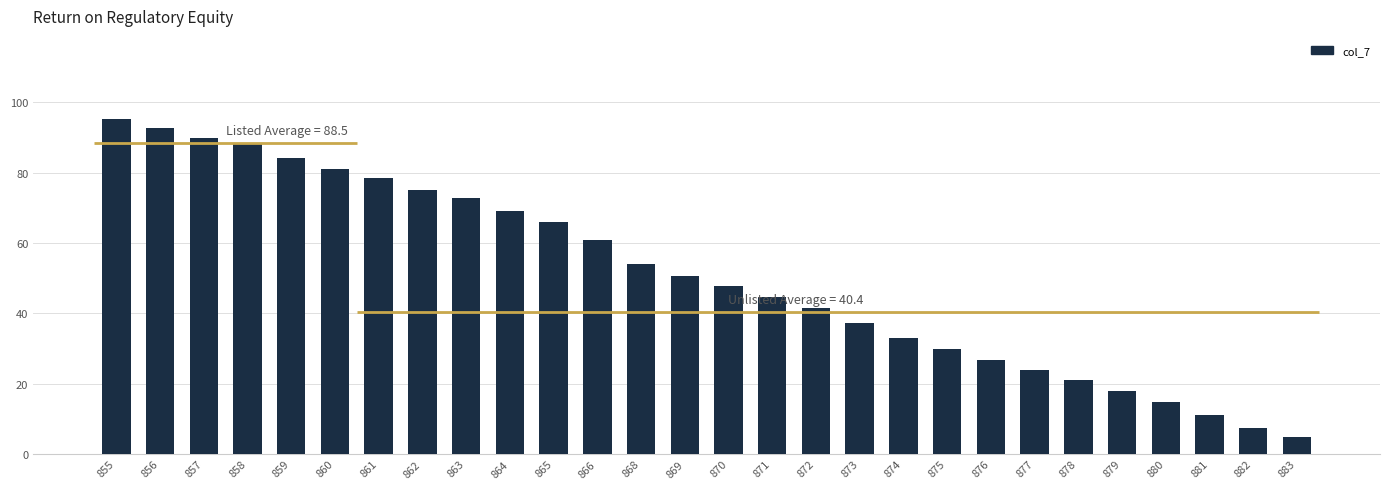

Reading left to right, extract all data points from this chart.

855=95.1	856=92.7	857=89.9	858=88.1	859=84.2	860=81.0	861=78.3	862=75.1	863=72.9	864=69.0	865=65.8	866=61.0	868=54.0	869=50.7	870=47.8	871=44.5	872=41.4	873=37.2	874=33.1	875=29.8	876=26.8	877=23.9	878=21.0	879=17.8	880=14.7	881=11.0	882=7.5	883=4.9